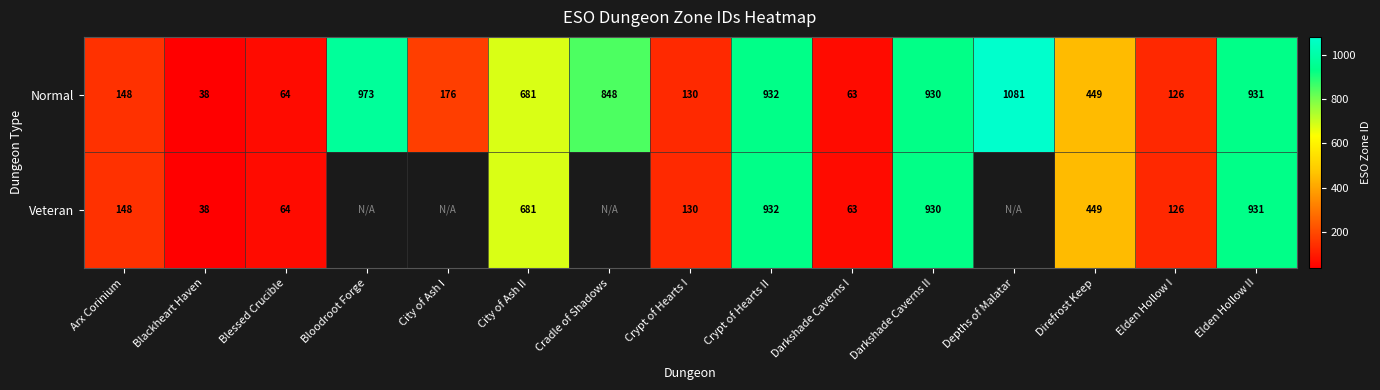

At which category is the sum across all series the highest?

Crypt of Hearts II